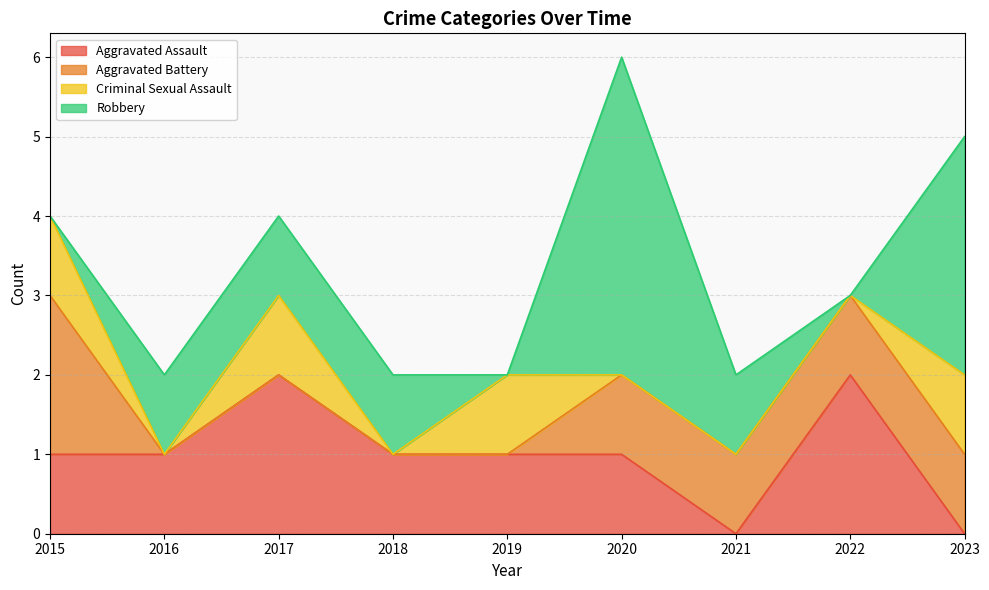

After their last crossing, which series has the higher values: Aggravated Battery or Criminal Sexual Assault?

Aggravated Battery